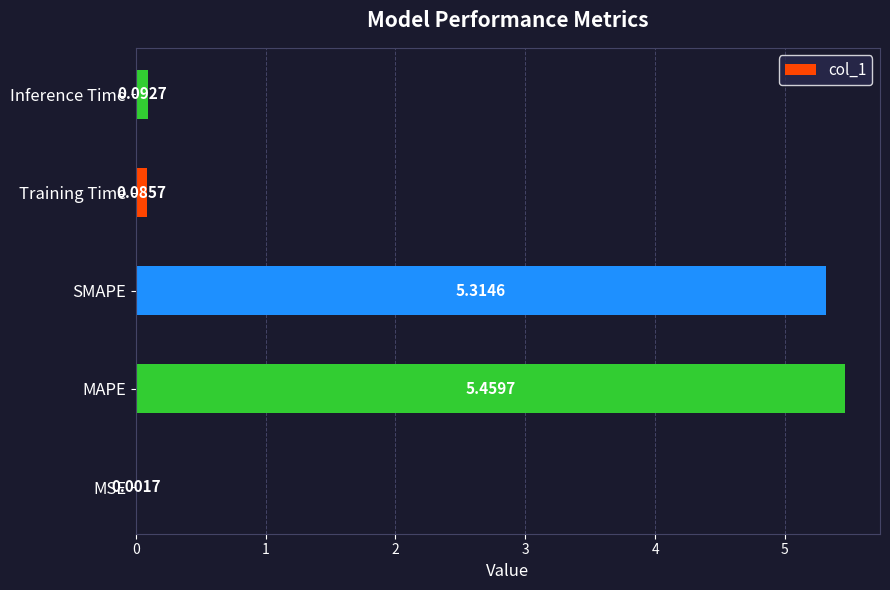

Which label corresponds to the largest value in the chart?

MAPE